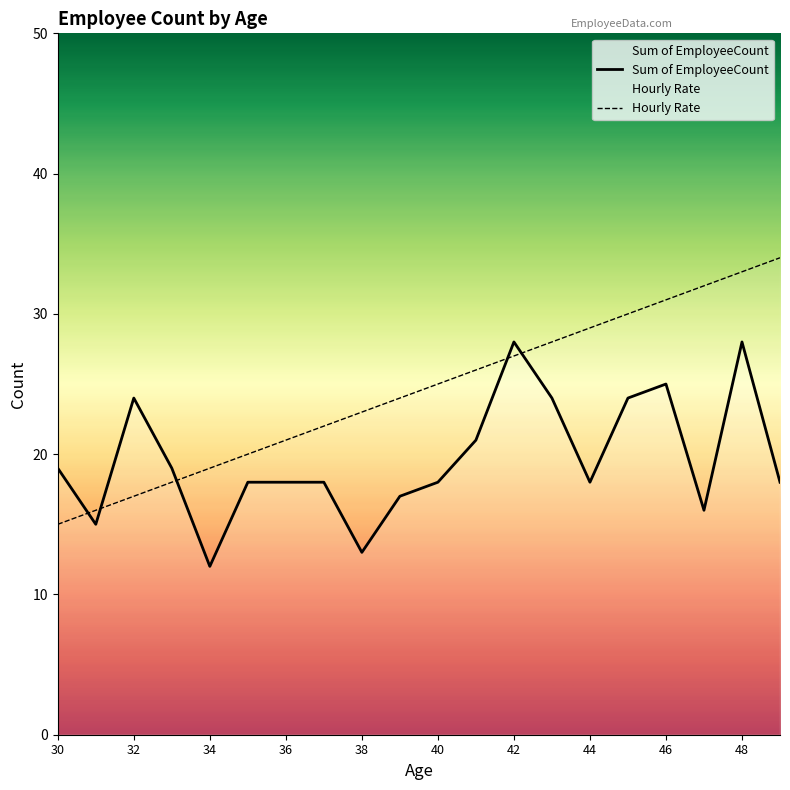

True or false: Hourly Rate and Sum of EmployeeCount intersect in this chart.

True